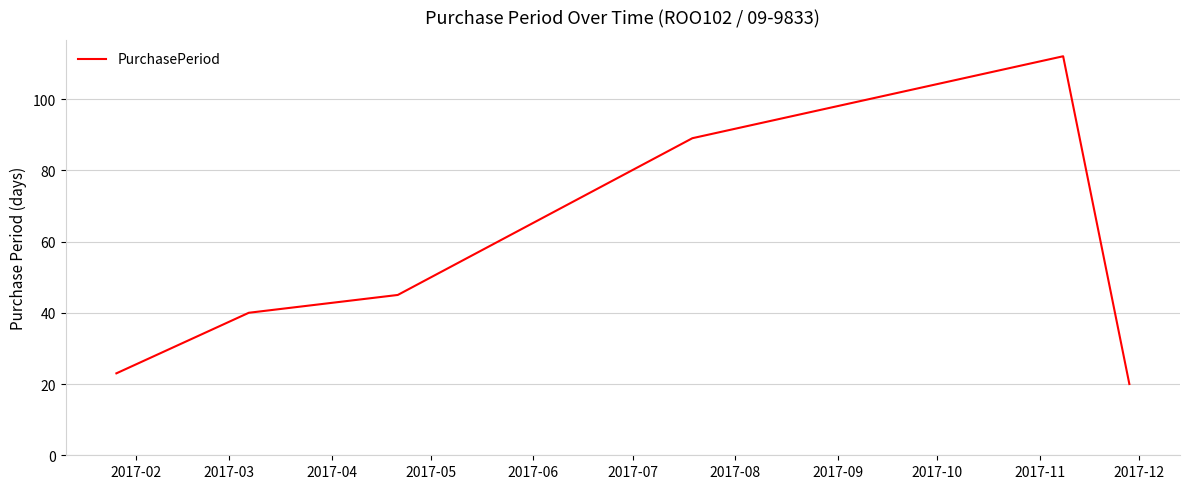

How many categories are shown in the chart?

6